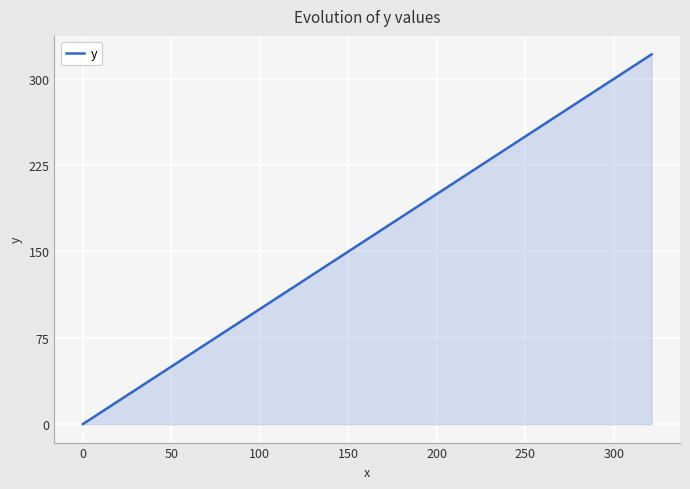

Reading left to right, transcribe all the data shown in this chart.

0.0	4.5	9.5	16.5	23.8	32.5	41.1	48.8	56.5	63.9	71.3	77.9	84.3	90.7	96.8	101.8	106.5	109.6	112.6	114.4	116.5	118.3	120.7	125.4	131.0	136.9	144.4	153.4	162.8	173.4	185.2	197.8	212.6	226.6	241.7	257.1	272.7	289.1	304.9	321.3